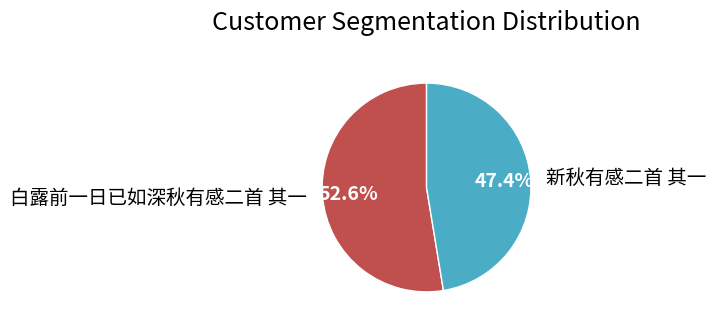

Is it true that 白露前一日已如深秋有感二首 其一 is 64% of the pie?

False